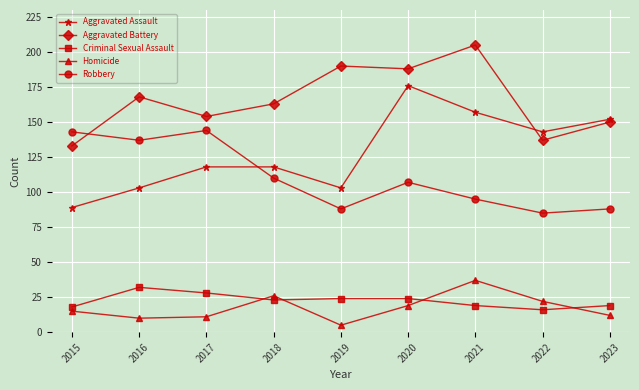

At how many categories does at least one series exceed 177?

3